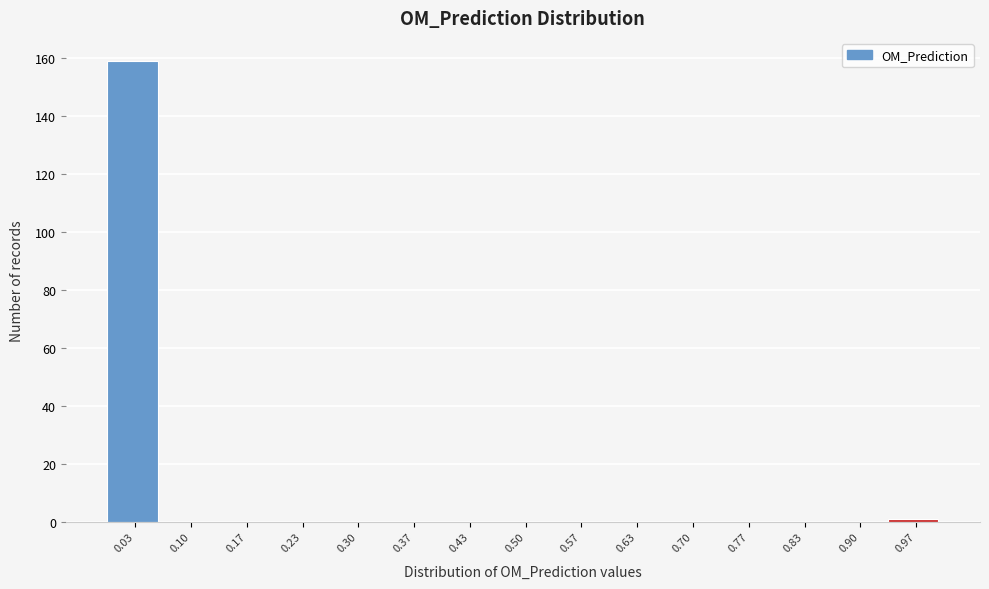

Over which range of the x-axis is the bar tallest?

0.00 to 0.07